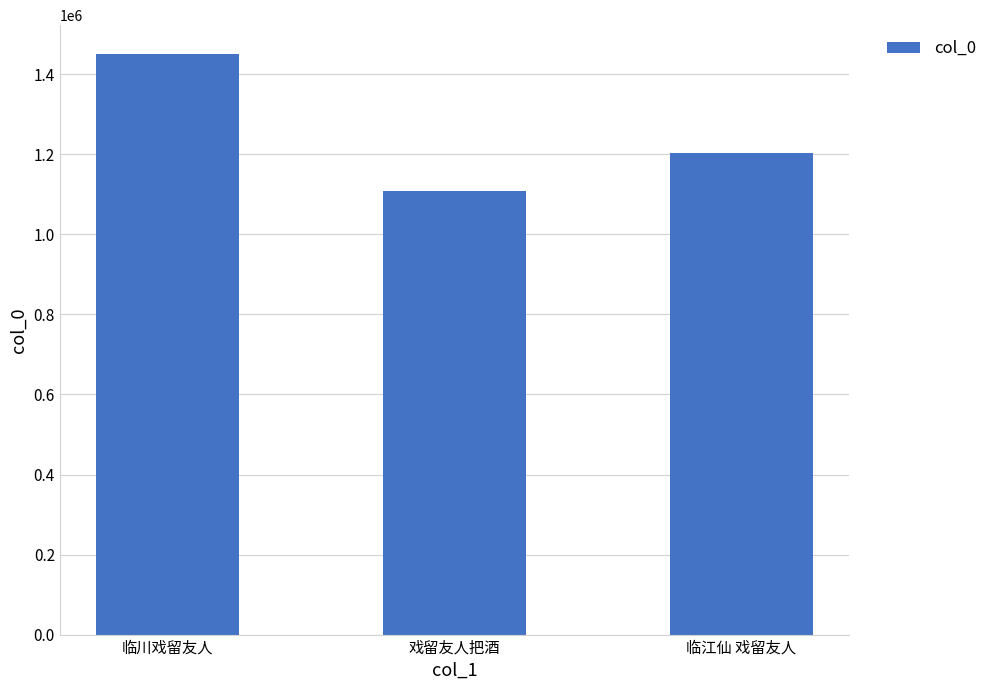

What is the difference between the second highest and minimum values?

95195